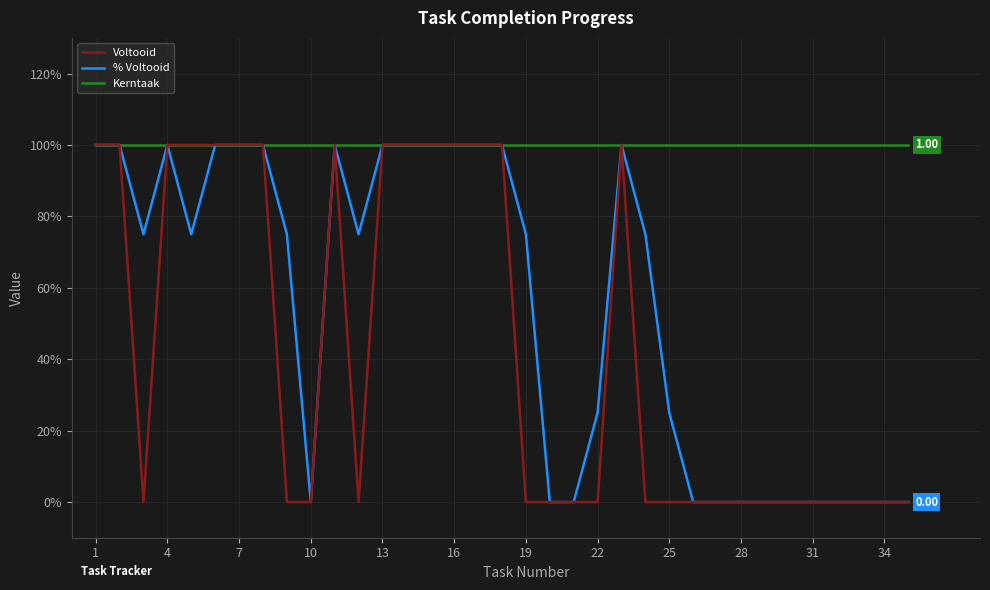

Does the chart have visible grid lines?

Yes